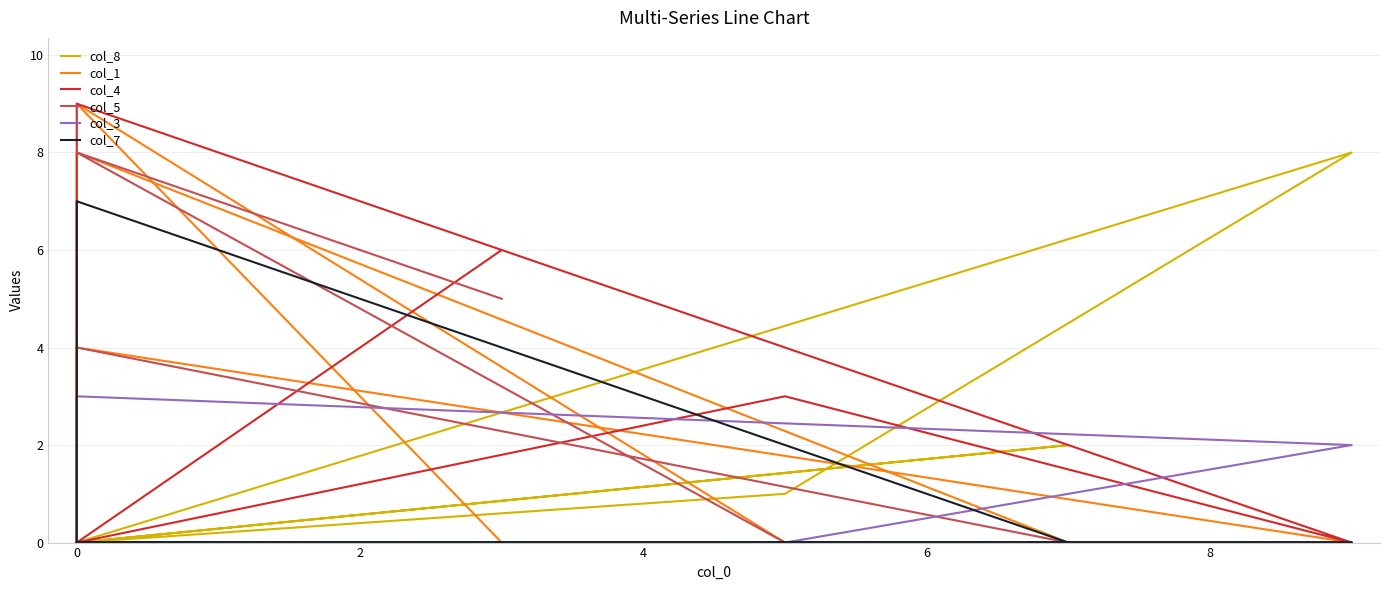

True or false: col_7 has a value of 2 at 0.

False